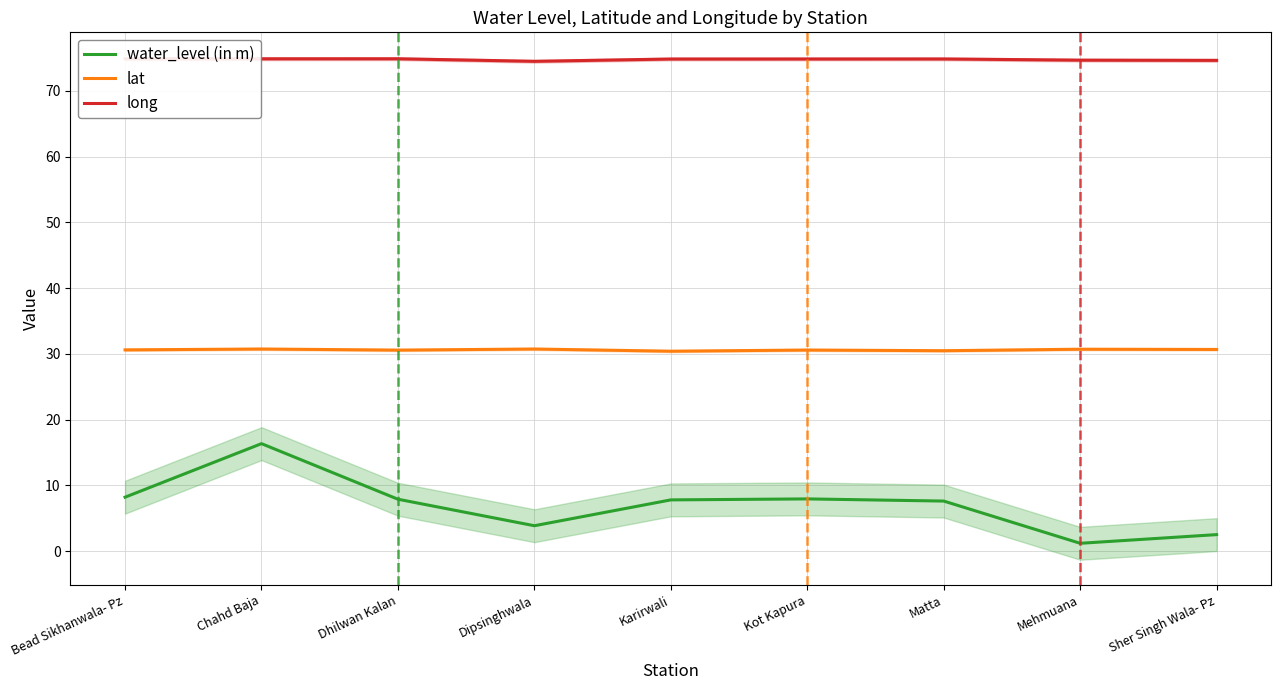

Where is water_level (in m) nearest to the value 8?

Kot Kapura